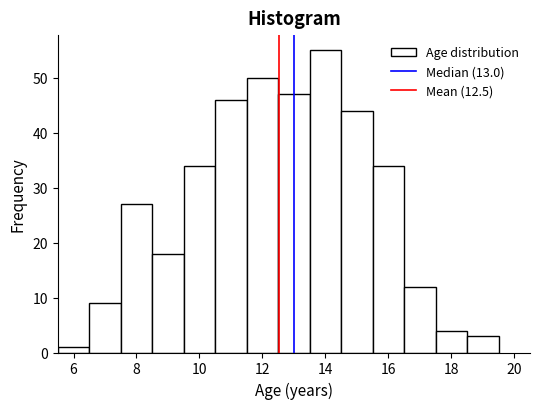

Reading left to right, list every bar in this chart as the range it spans on the x-axis followed by its height. Neither the bar edges nor the heights are printed on the chart, so give them approximately, as read against the axes.

5.5 to 6.5: 1
6.5 to 7.5: 9
7.5 to 8.5: 27
8.5 to 9.5: 18
9.5 to 10.5: 34
10.5 to 11.5: 46
11.5 to 12.5: 50
12.5 to 13.5: 47
13.5 to 14.5: 55
14.5 to 15.5: 44
15.5 to 16.5: 34
16.5 to 17.5: 12
17.5 to 18.5: 4
18.5 to 19.5: 3